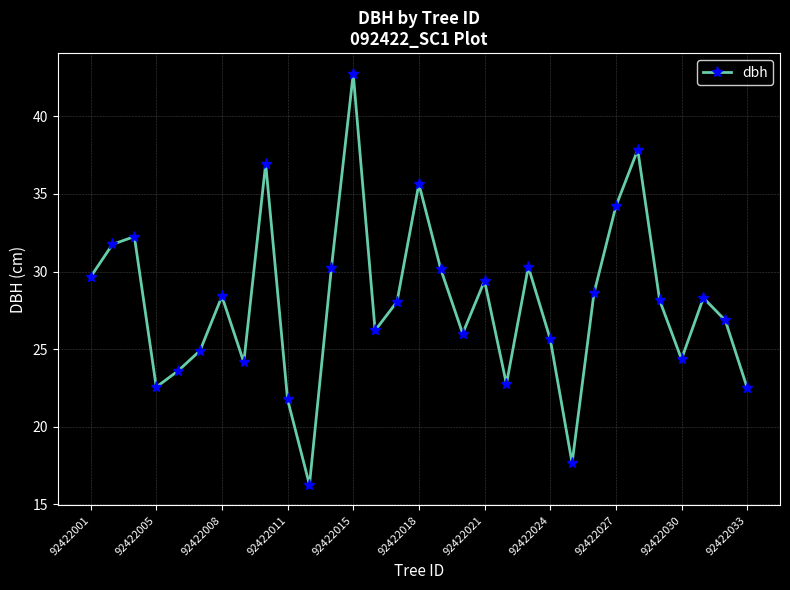

How many interior local peaks (higher than both neighbors) does the data have?

9